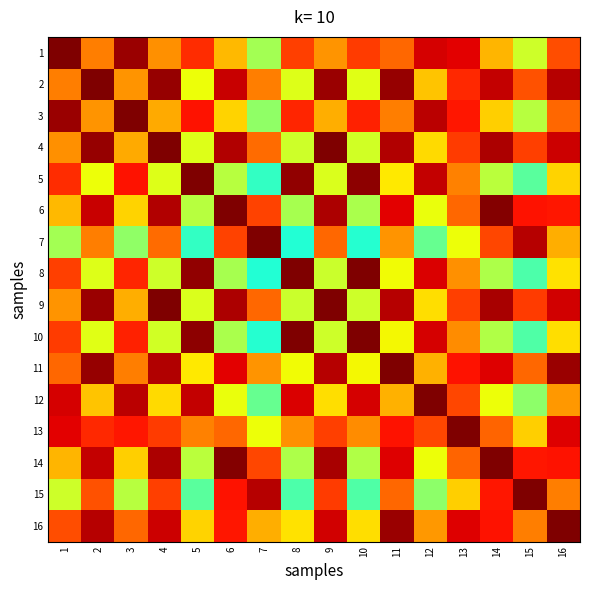

Reading left to right, extract all data points from this chart.

1: 1=1.0	2=0.8	3=1.0	4=0.8	5=0.9	6=0.7	7=0.6	8=0.8	9=0.8	10=0.8	11=0.8	12=0.9	13=0.9	14=0.7	15=0.6	16=0.8
2: 1=0.8	2=1.0	3=0.8	4=1.0	5=0.6	6=0.9	7=0.8	8=0.6	9=1.0	10=0.6	11=1.0	12=0.7	13=0.9	14=0.9	15=0.8	16=1.0
3: 1=1.0	2=0.8	3=1.0	4=0.7	5=0.9	6=0.7	7=0.5	8=0.9	9=0.7	10=0.9	11=0.8	12=0.9	13=0.9	14=0.7	15=0.6	16=0.8
4: 1=0.8	2=1.0	3=0.7	4=1.0	5=0.6	6=1.0	7=0.8	8=0.6	9=1.0	10=0.6	11=1.0	12=0.7	13=0.8	14=1.0	15=0.8	16=0.9
5: 1=0.9	2=0.6	3=0.9	4=0.6	5=1.0	6=0.6	7=0.4	8=1.0	9=0.6	10=1.0	11=0.7	12=0.9	13=0.8	14=0.6	15=0.5	16=0.7
6: 1=0.7	2=0.9	3=0.7	4=1.0	5=0.6	6=1.0	7=0.8	8=0.6	9=1.0	10=0.6	11=0.9	12=0.6	13=0.8	14=1.0	15=0.9	16=0.9
7: 1=0.6	2=0.8	3=0.5	4=0.8	5=0.4	6=0.8	7=1.0	8=0.4	9=0.8	10=0.4	11=0.8	12=0.5	13=0.6	14=0.8	15=1.0	16=0.7
8: 1=0.8	2=0.6	3=0.9	4=0.6	5=1.0	6=0.6	7=0.4	8=1.0	9=0.6	10=1.0	11=0.6	12=0.9	13=0.8	14=0.6	15=0.4	16=0.7
9: 1=0.8	2=1.0	3=0.7	4=1.0	5=0.6	6=1.0	7=0.8	8=0.6	9=1.0	10=0.6	11=1.0	12=0.7	13=0.8	14=1.0	15=0.8	16=0.9
10: 1=0.8	2=0.6	3=0.9	4=0.6	5=1.0	6=0.6	7=0.4	8=1.0	9=0.6	10=1.0	11=0.6	12=0.9	13=0.8	14=0.6	15=0.4	16=0.7
11: 1=0.8	2=1.0	3=0.8	4=1.0	5=0.7	6=0.9	7=0.8	8=0.6	9=1.0	10=0.6	11=1.0	12=0.7	13=0.9	14=0.9	15=0.8	16=1.0
12: 1=0.9	2=0.7	3=0.9	4=0.7	5=0.9	6=0.6	7=0.5	8=0.9	9=0.7	10=0.9	11=0.7	12=1.0	13=0.8	14=0.6	15=0.5	16=0.7
13: 1=0.9	2=0.9	3=0.9	4=0.8	5=0.8	6=0.8	7=0.6	8=0.8	9=0.8	10=0.8	11=0.9	12=0.8	13=1.0	14=0.8	15=0.7	16=0.9
14: 1=0.7	2=0.9	3=0.7	4=1.0	5=0.6	6=1.0	7=0.8	8=0.6	9=1.0	10=0.6	11=0.9	12=0.6	13=0.8	14=1.0	15=0.9	16=0.9
15: 1=0.6	2=0.8	3=0.6	4=0.8	5=0.5	6=0.9	7=1.0	8=0.4	9=0.8	10=0.4	11=0.8	12=0.5	13=0.7	14=0.9	15=1.0	16=0.8
16: 1=0.8	2=1.0	3=0.8	4=0.9	5=0.7	6=0.9	7=0.7	8=0.7	9=0.9	10=0.7	11=1.0	12=0.7	13=0.9	14=0.9	15=0.8	16=1.0